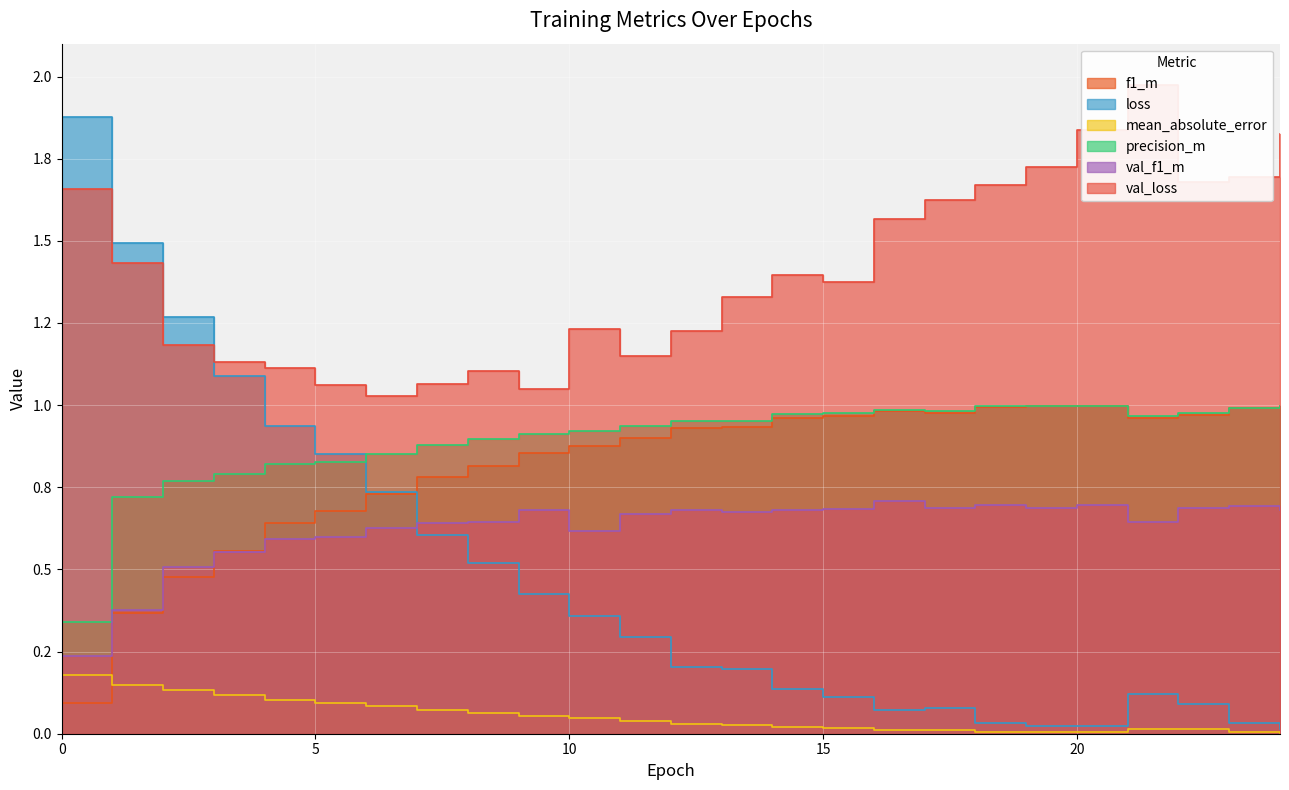

What is the value of the val_loss point at the 2nd from the left?

1.4